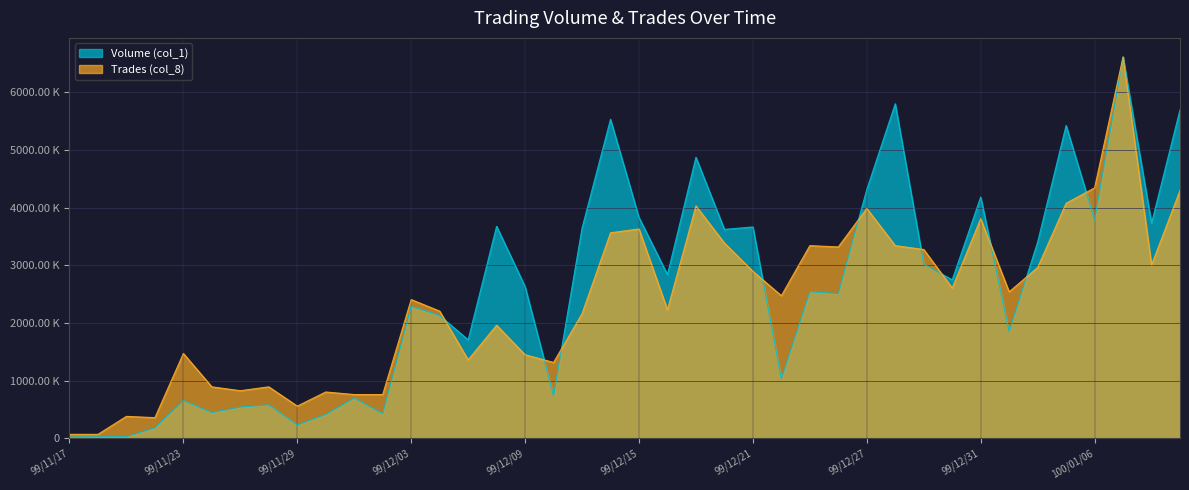

How many values in the Trades (col_8) series exceed 2471525?

20